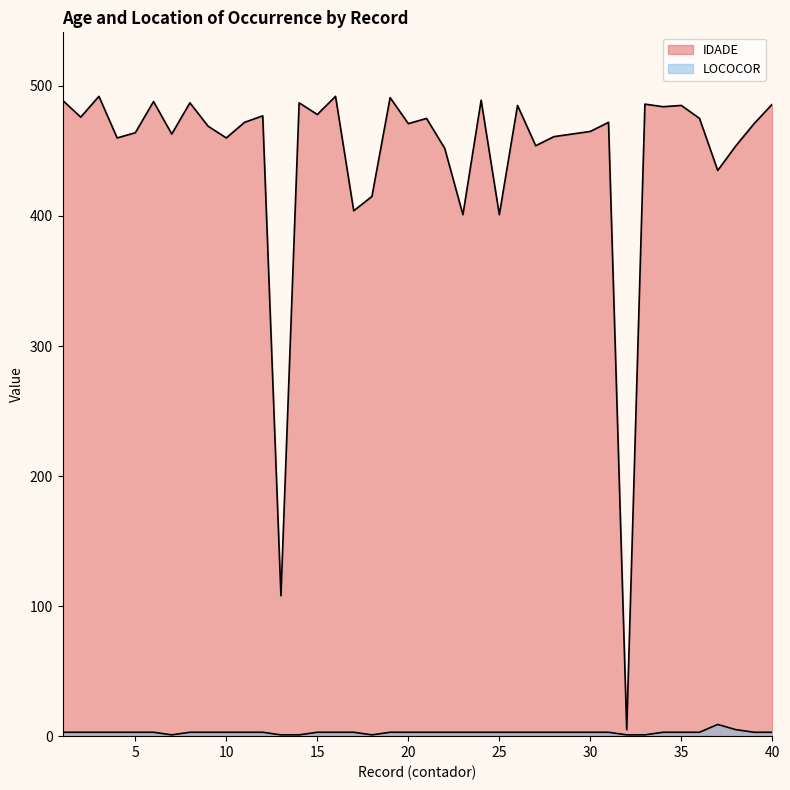

What are all the series names shown in the legend?

IDADE, LOCOCOR